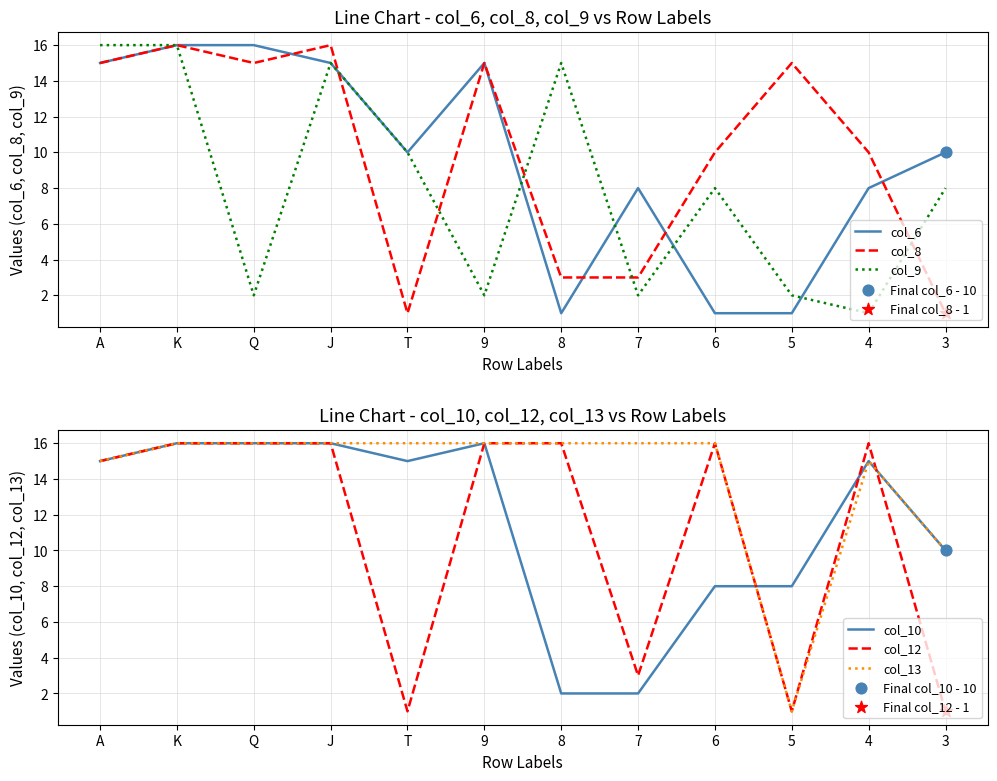

Which series reaches the maximum Y coordinate?

col_6